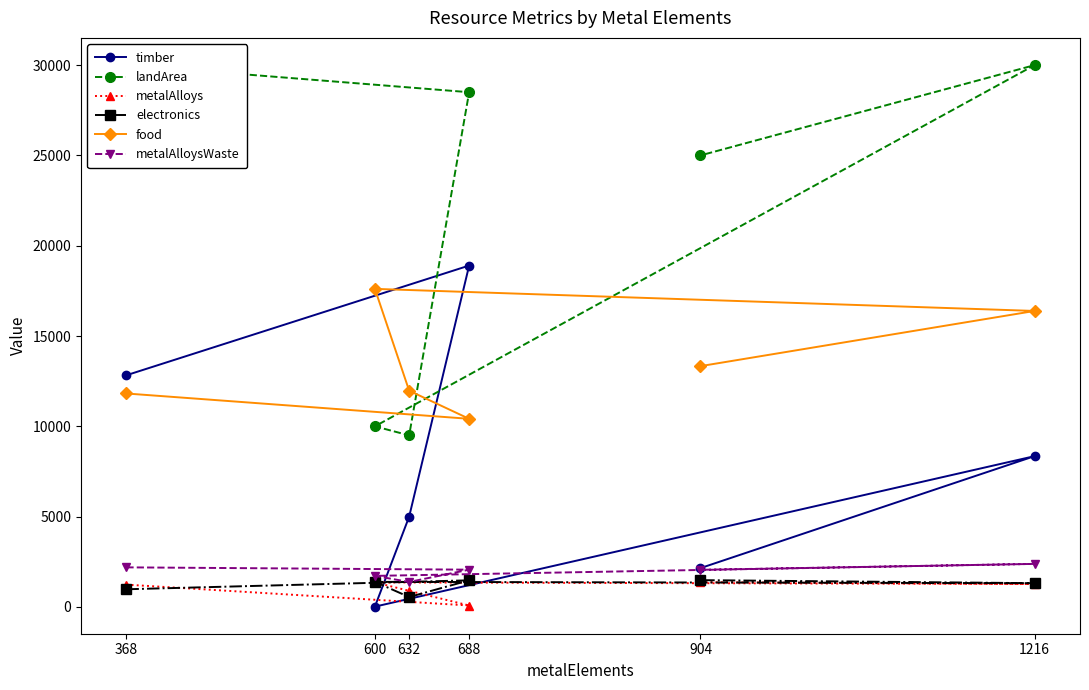

What are all the series names shown in the legend?

timber, landArea, metalAlloys, electronics, food, metalAlloysWaste